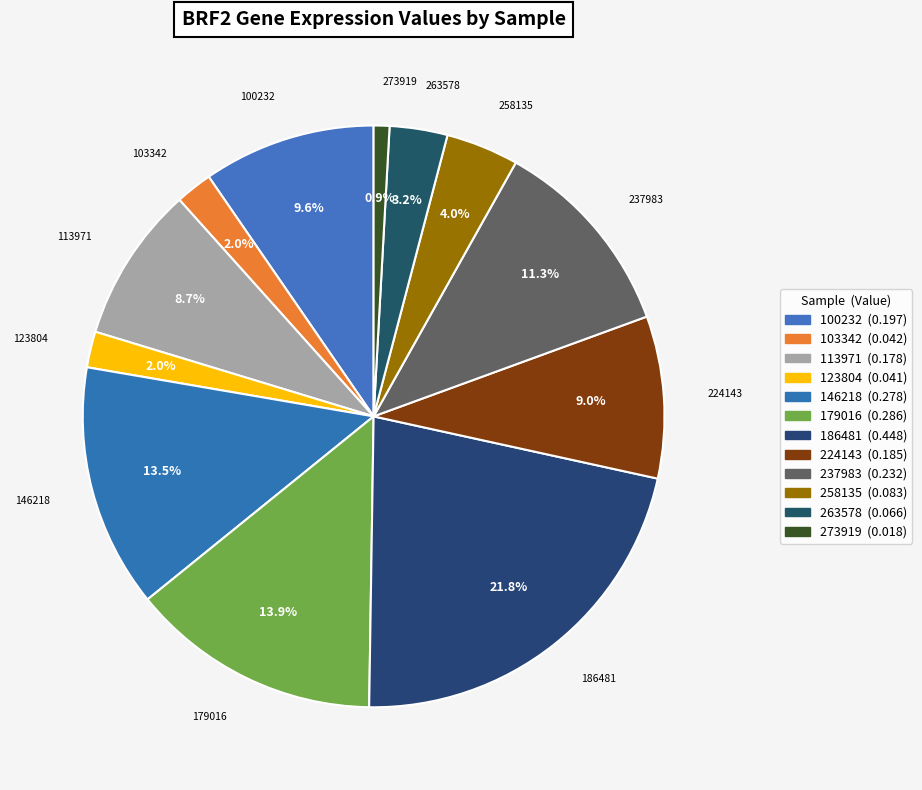

Is it true that 186481 is 31% of the pie?

False